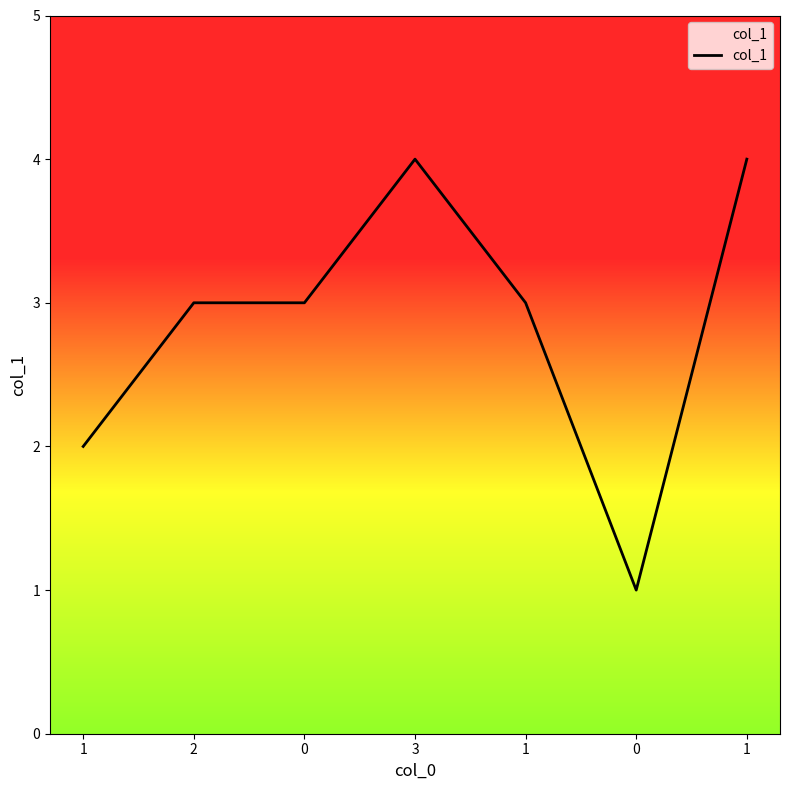

Count the number of data series in this chart.

1